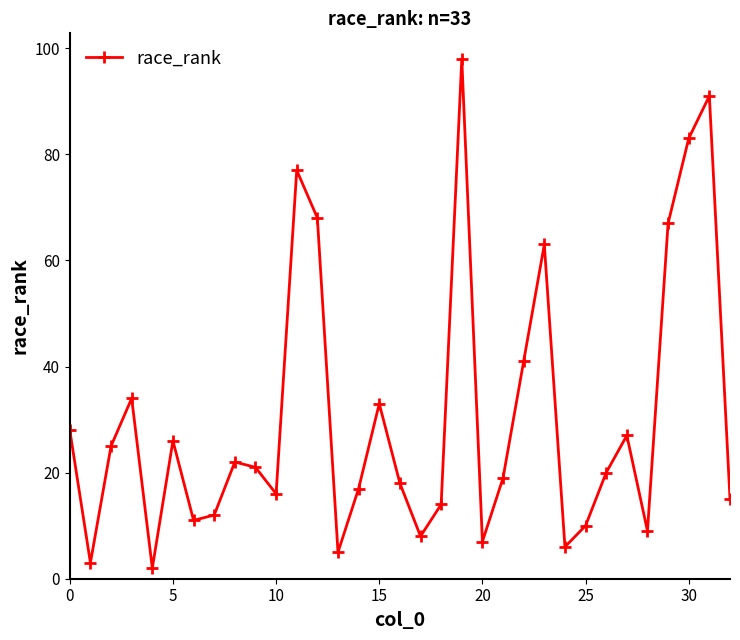

Count the number of data series in this chart.

1